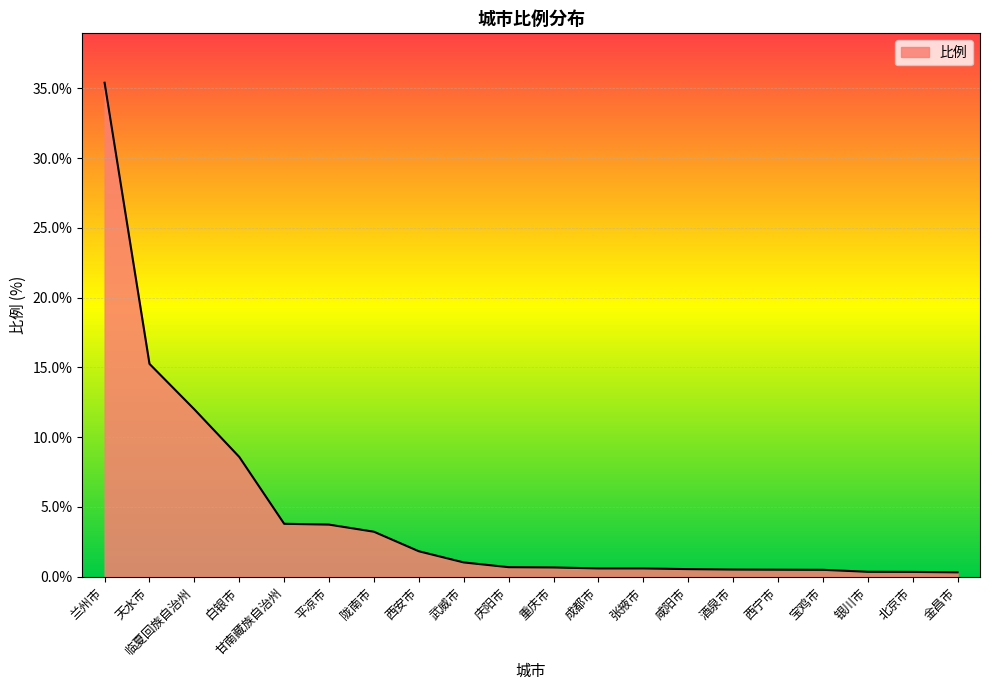

What position from the left is 白银市?

4